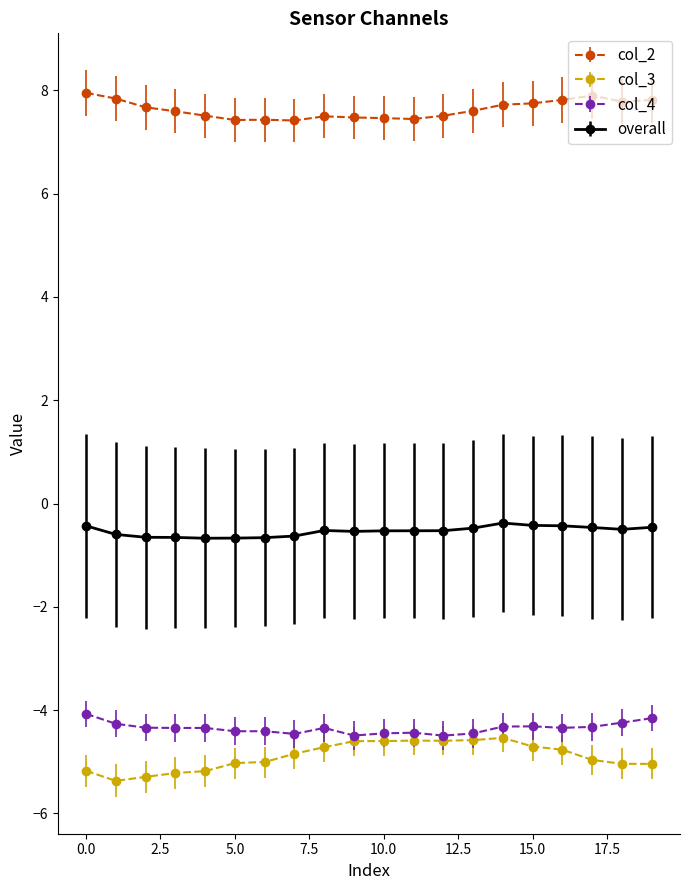

What is the greatest value displayed?

8.0